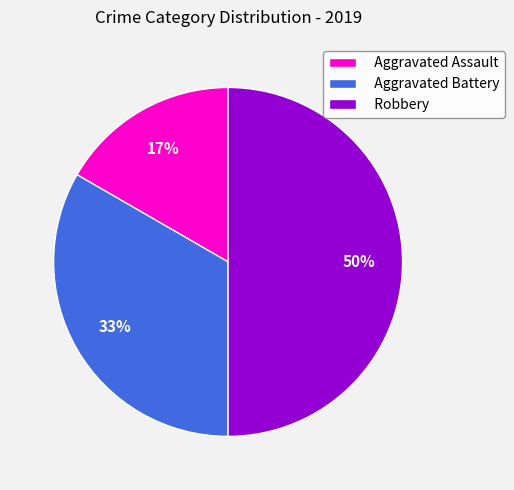

To the nearest percent, what is the difference between the largest and smallest slice percentages?

33%